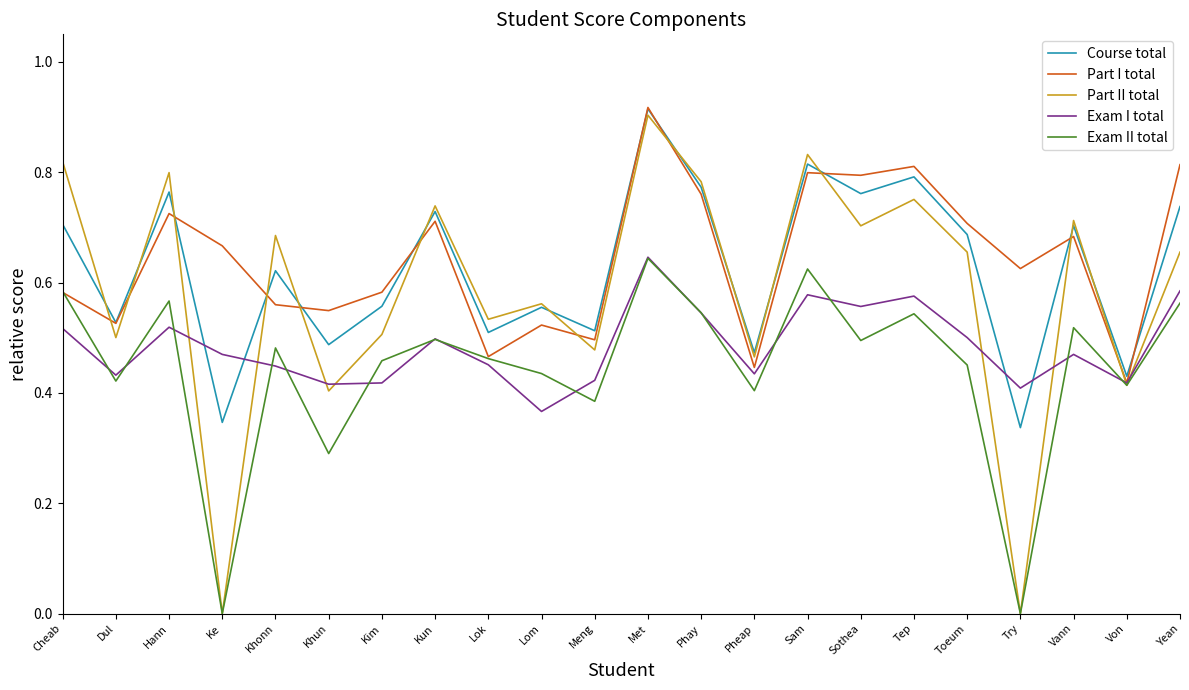

What position from the left is Vann?

20